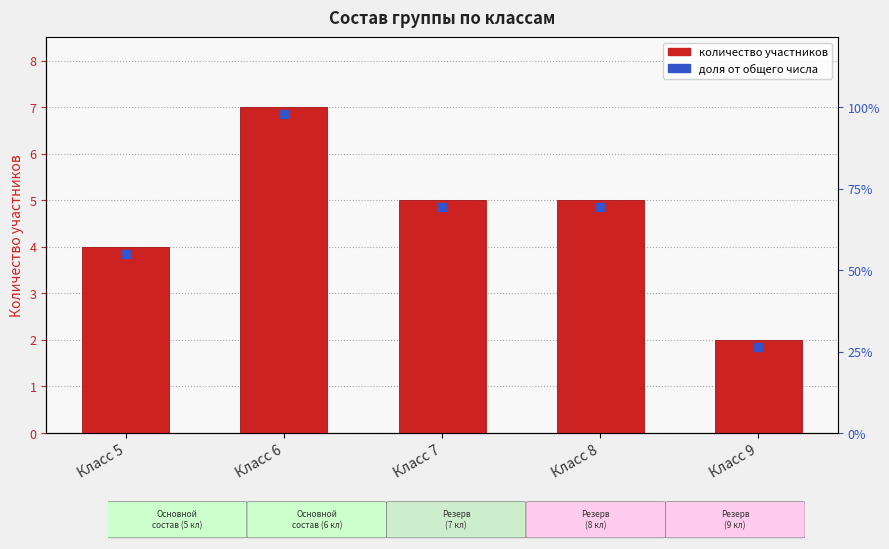

Does the chart contain any negative values?

No